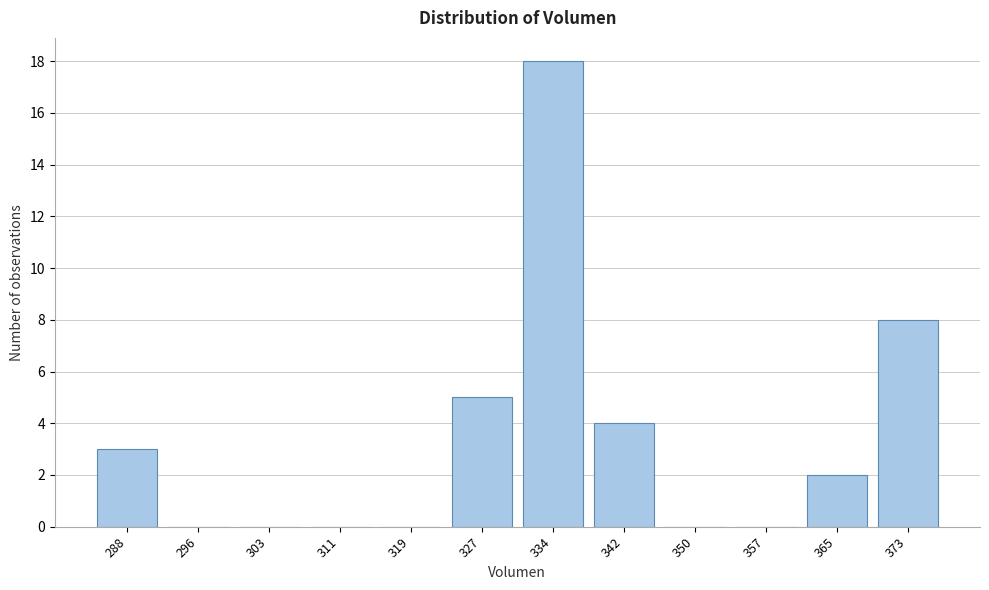

Reading right to left, list all the values displayed in this chart.

373=8	365=2	357=0	350=0	342=4	334=18	327=5	319=0	311=0	303=0	296=0	288=3